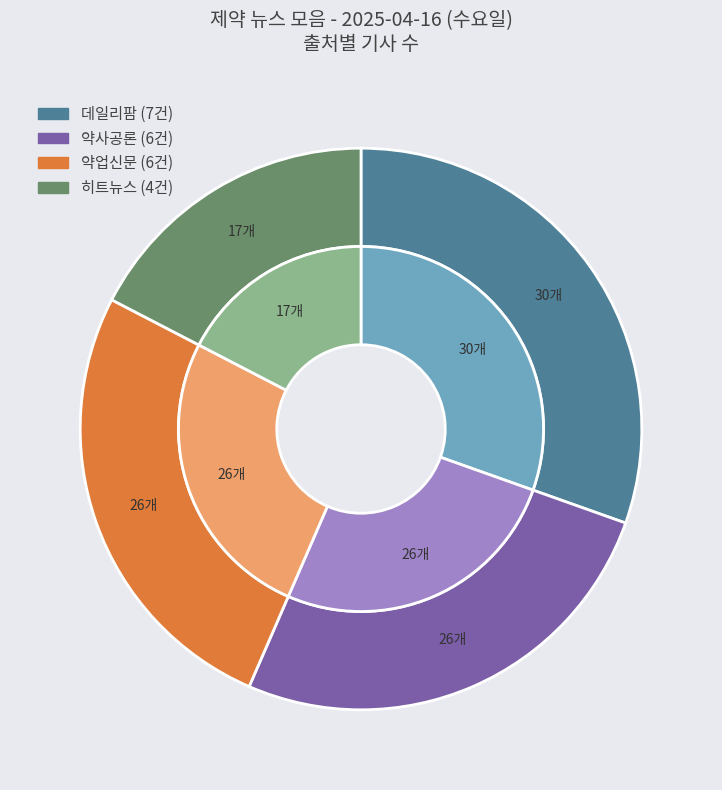

What is the smallest slice in the pie chart?

히트뉴스